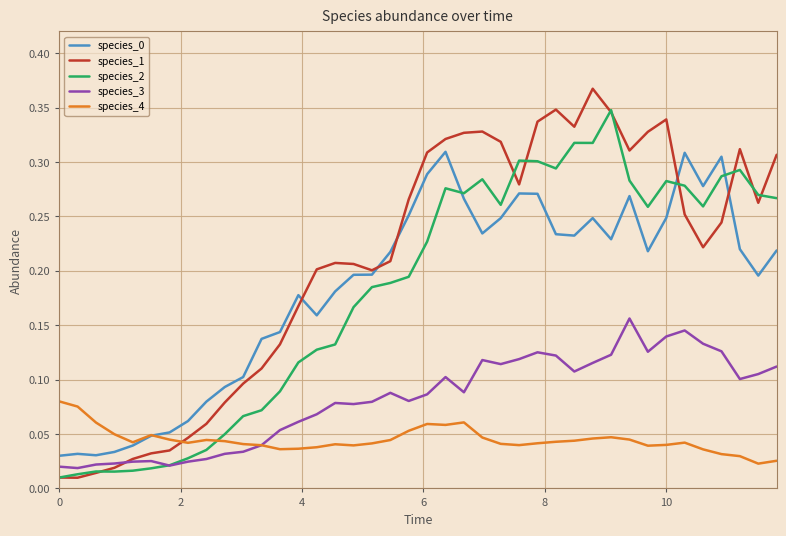

Which series has the widest spread of values?

species_1